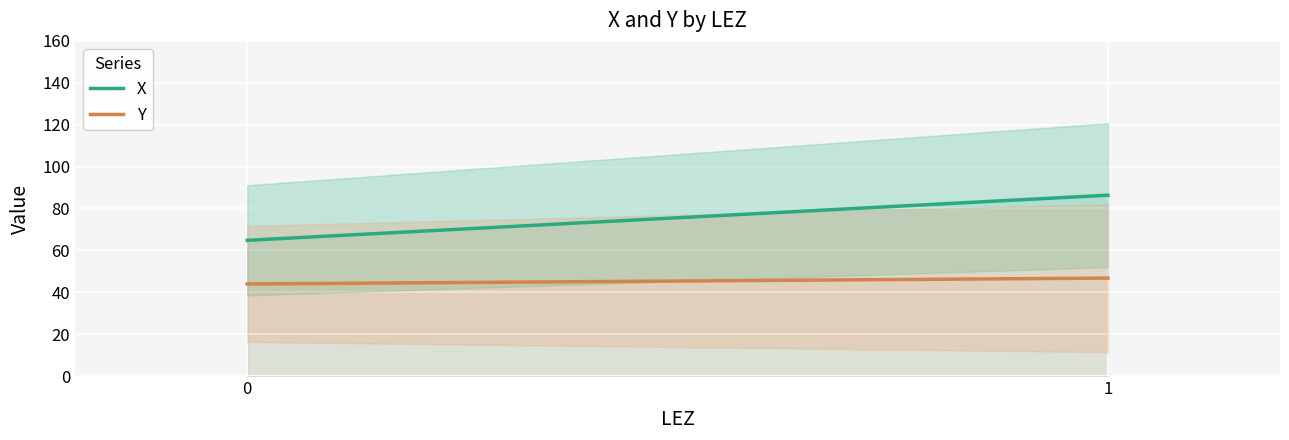

Rank the series by their average value, from lowest to highest.

Y, X